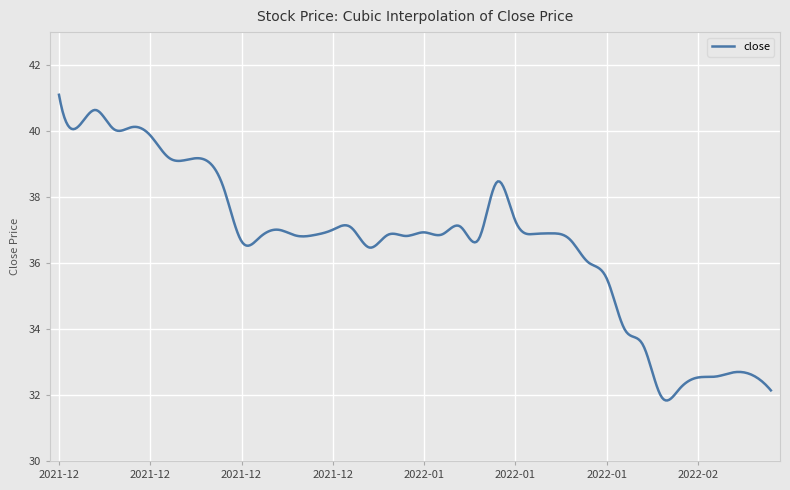

What is the smallest value displayed?

31.8